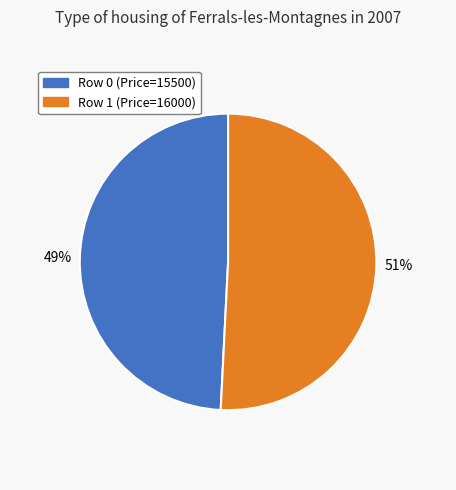

Which slice represents more than half of the pie?

Row 1